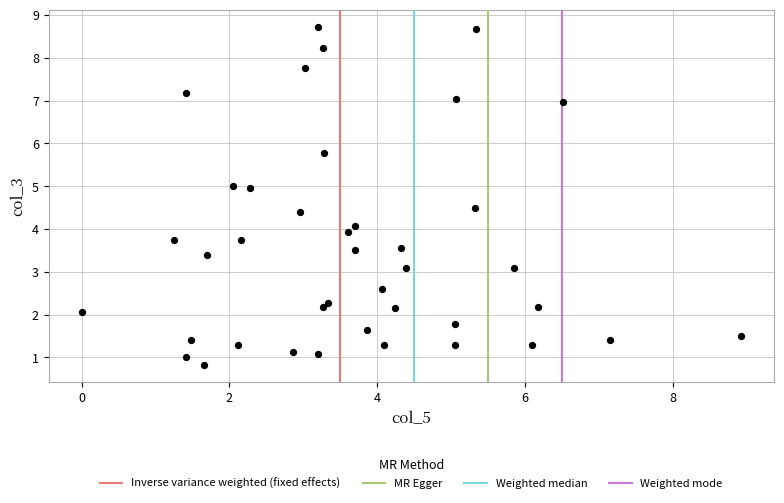

What is the range of X values (max minus min)?

8.9